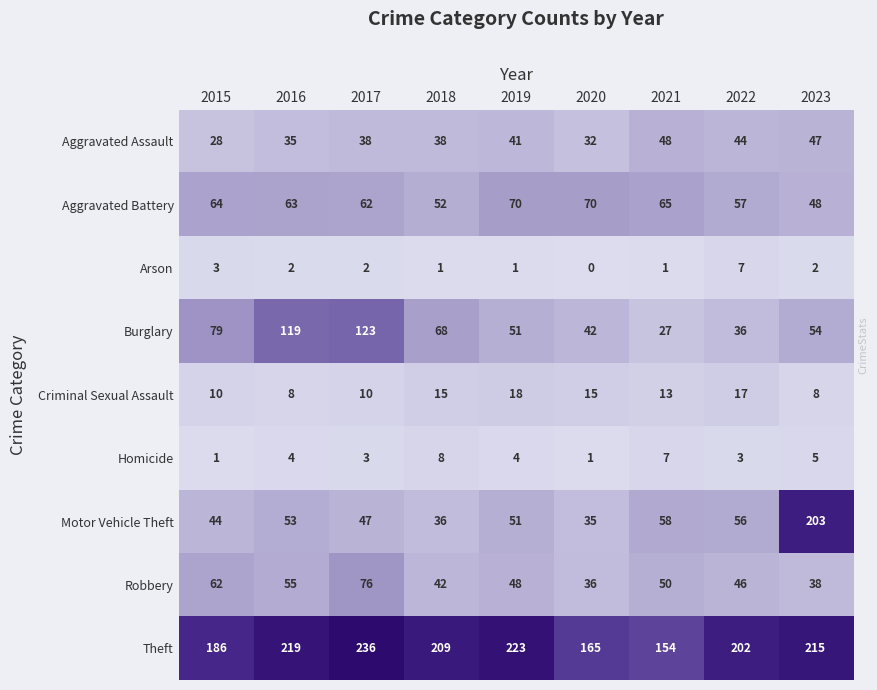

Rank the series at 2020 from lowest to highest value.

Arson, Homicide, Criminal Sexual Assault, Aggravated Assault, Motor Vehicle Theft, Robbery, Burglary, Aggravated Battery, Theft